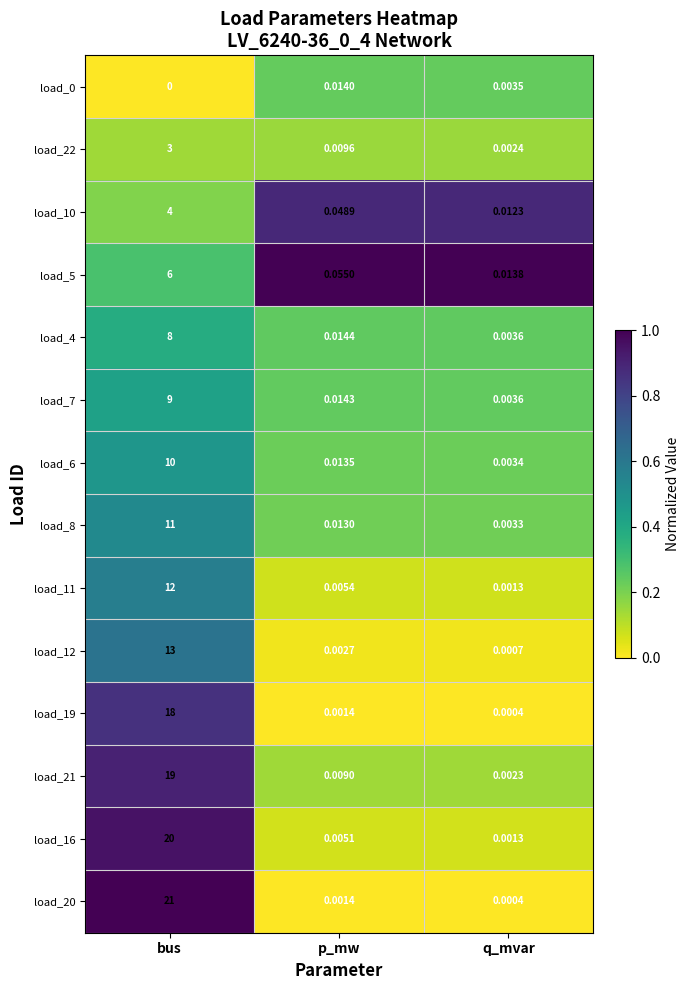

At how many categories does at least one series exceed 0?

3